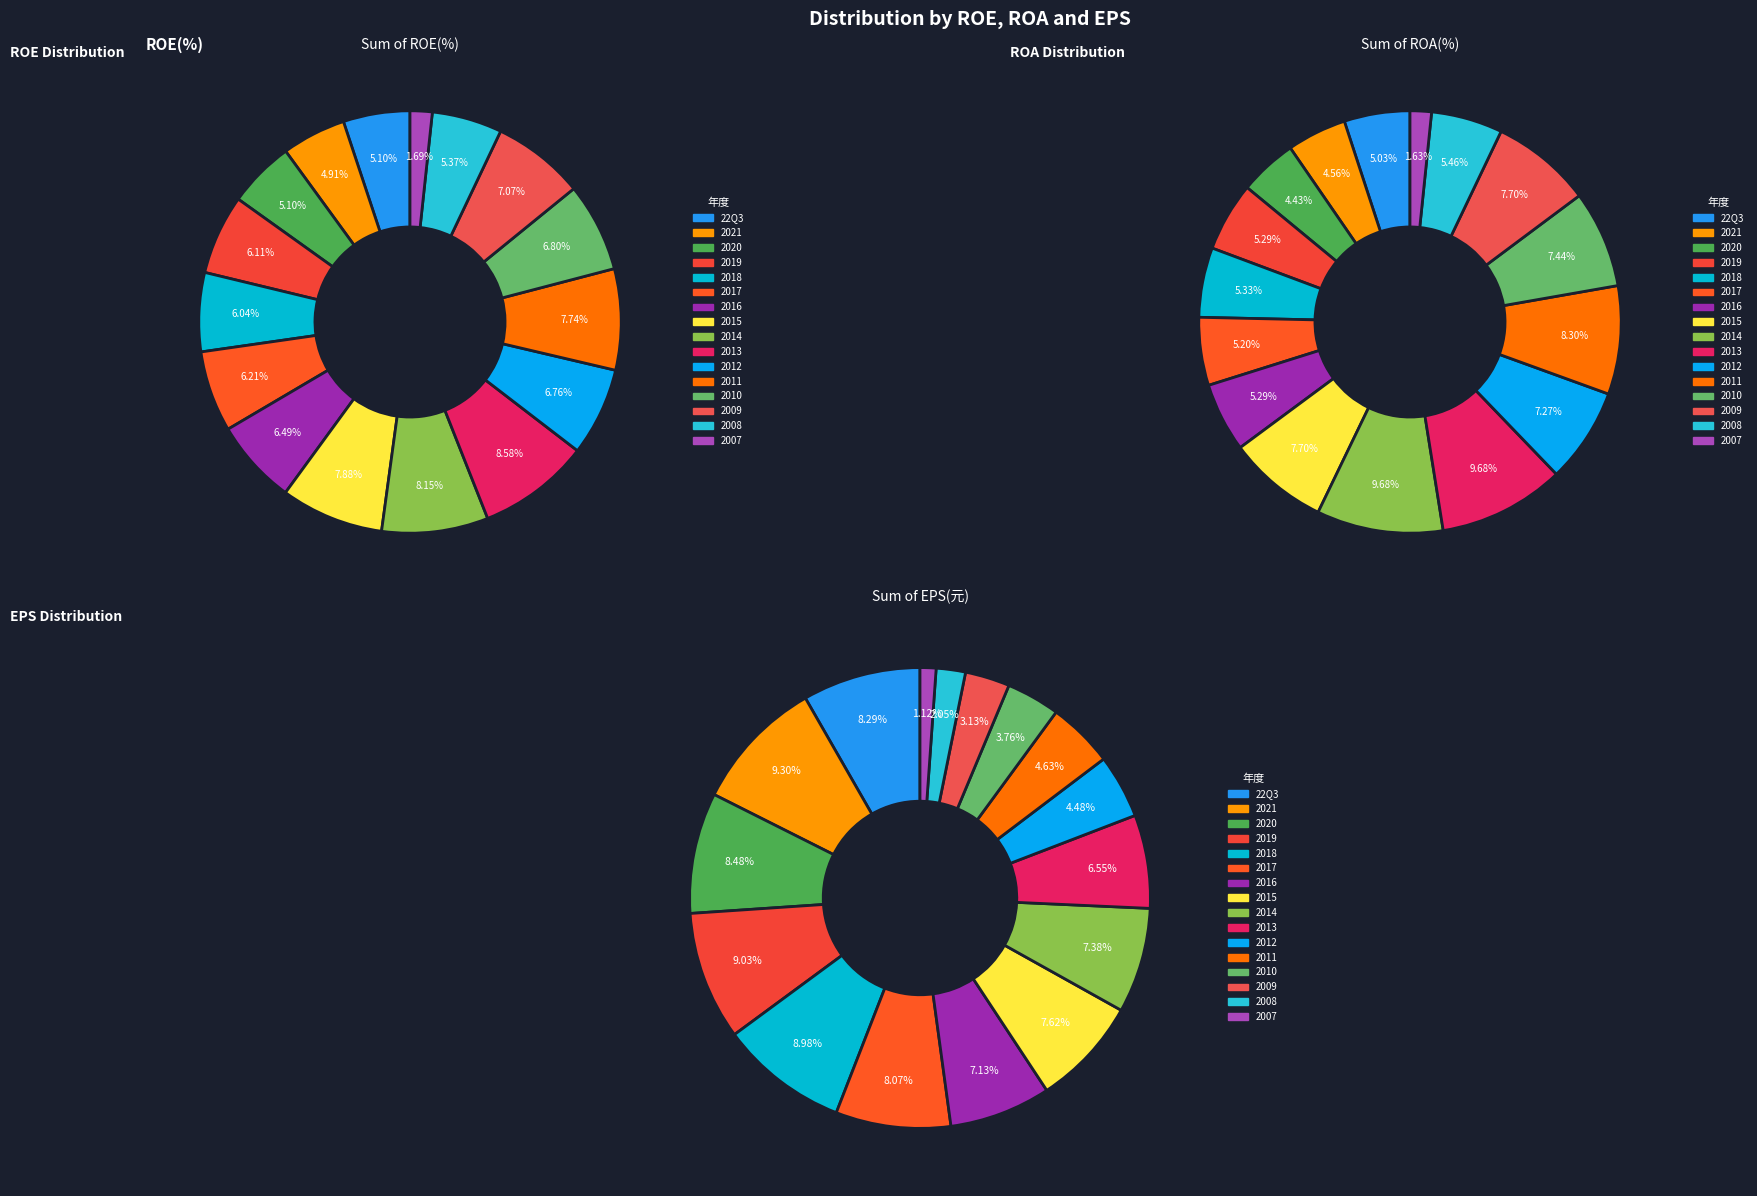

What is the spread (max minus min) of values at 2017?

13.8